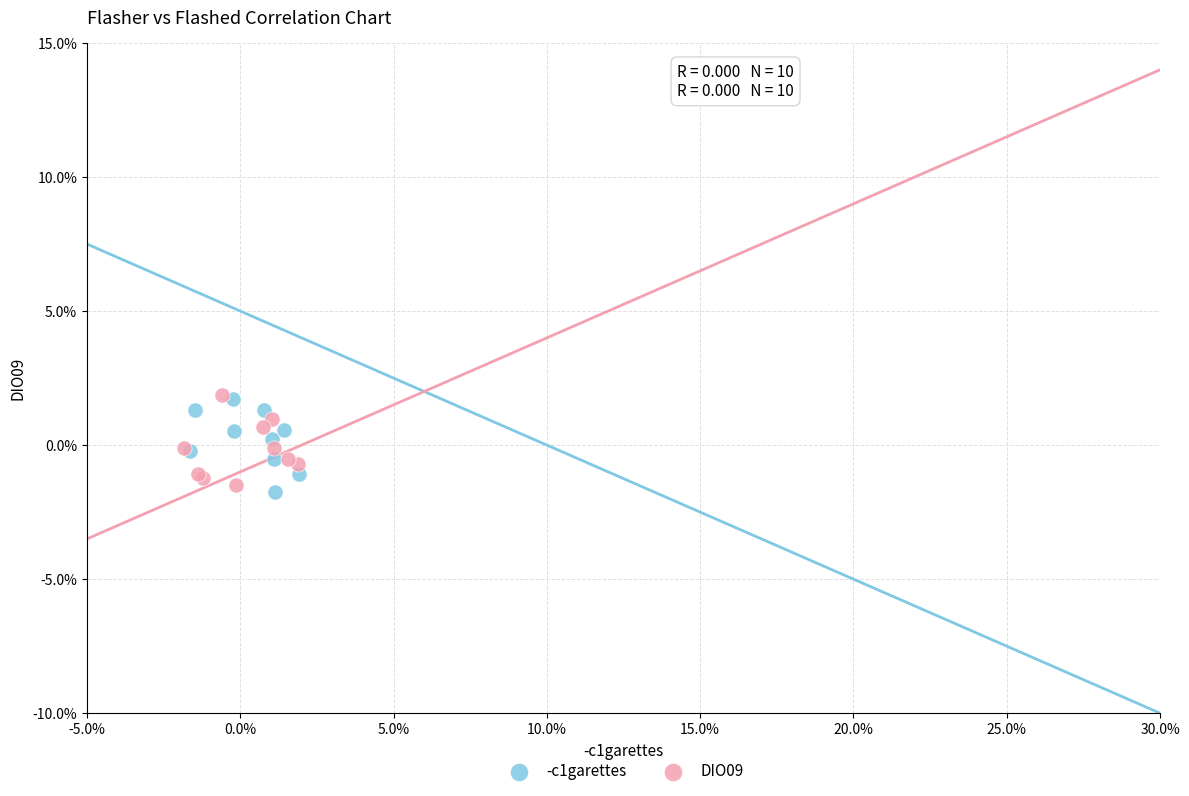

What are all the series names shown in the legend?

-c1garettes, DIO09